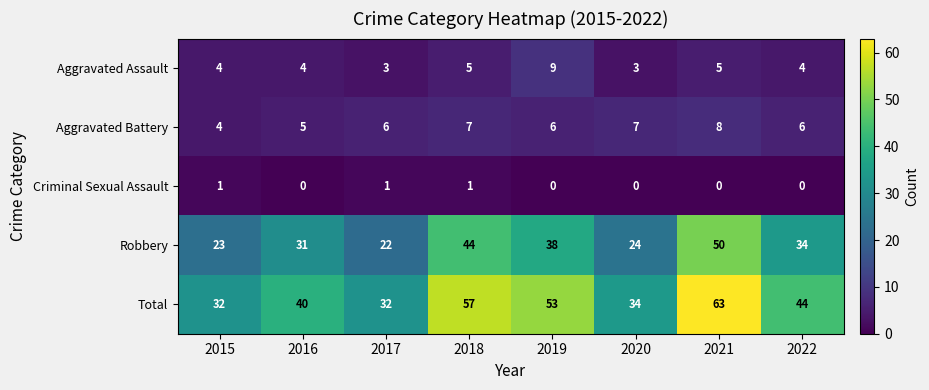

What is the maximum value for Total?

63